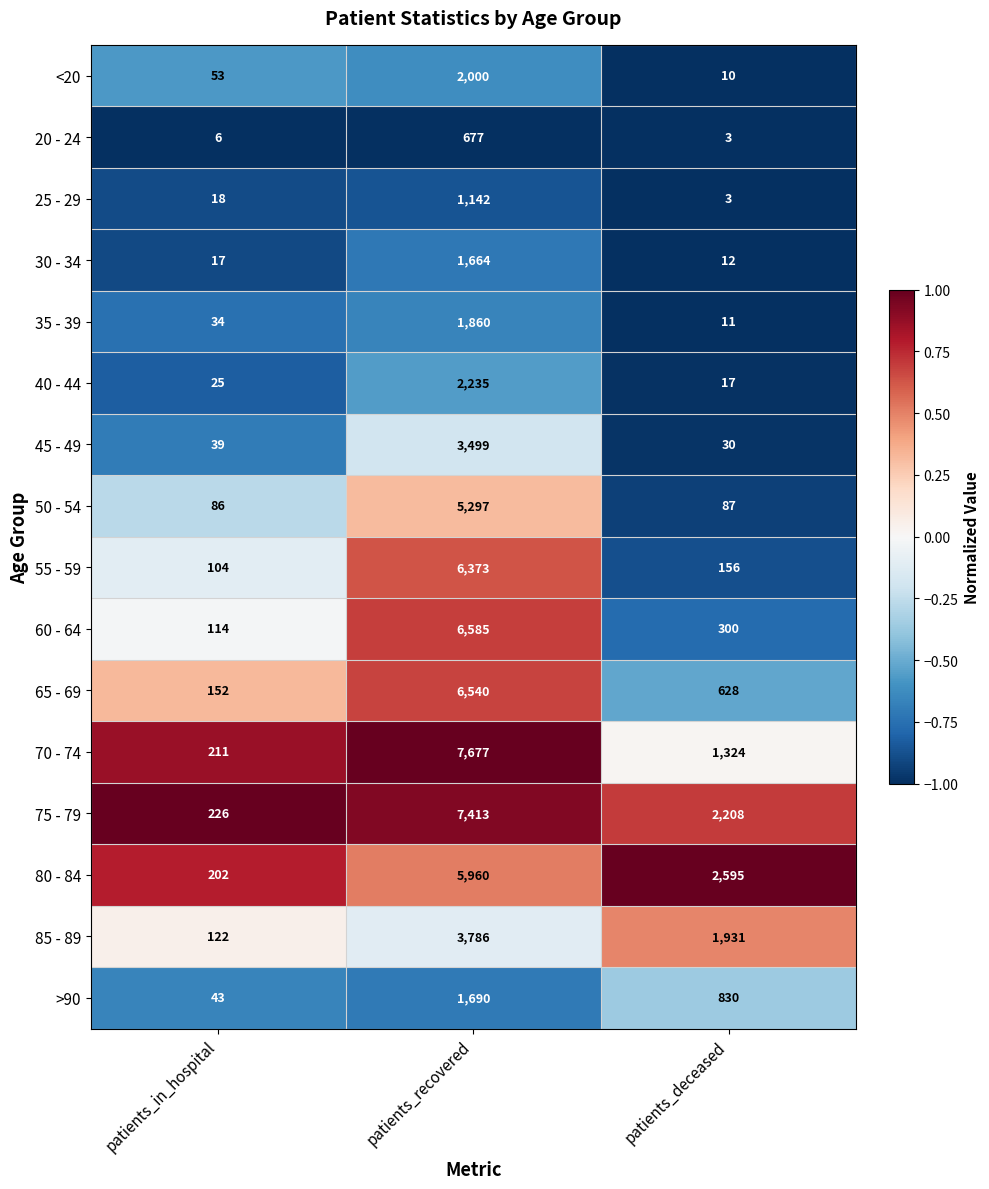

Is it true that <20 equals 2000 at patients_recovered?

True